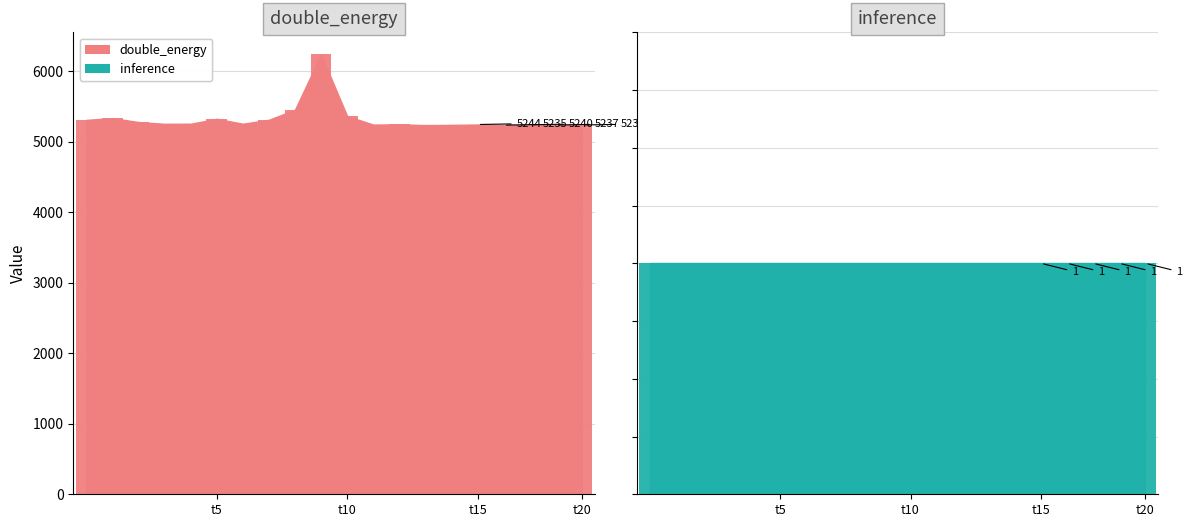

Is it true that inference equals 1 at 17?

True